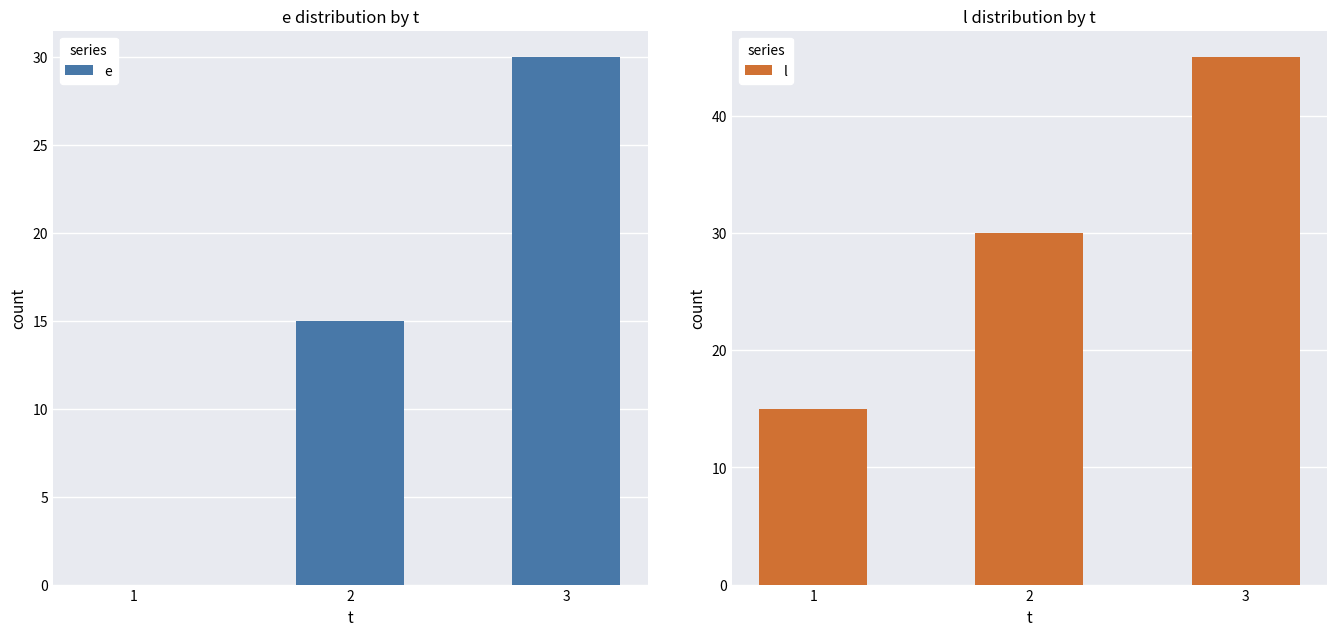

Reading right to left, list all the values displayed in this chart.

e: 3=30	2=15	1=0
l: 3=45	2=30	1=15